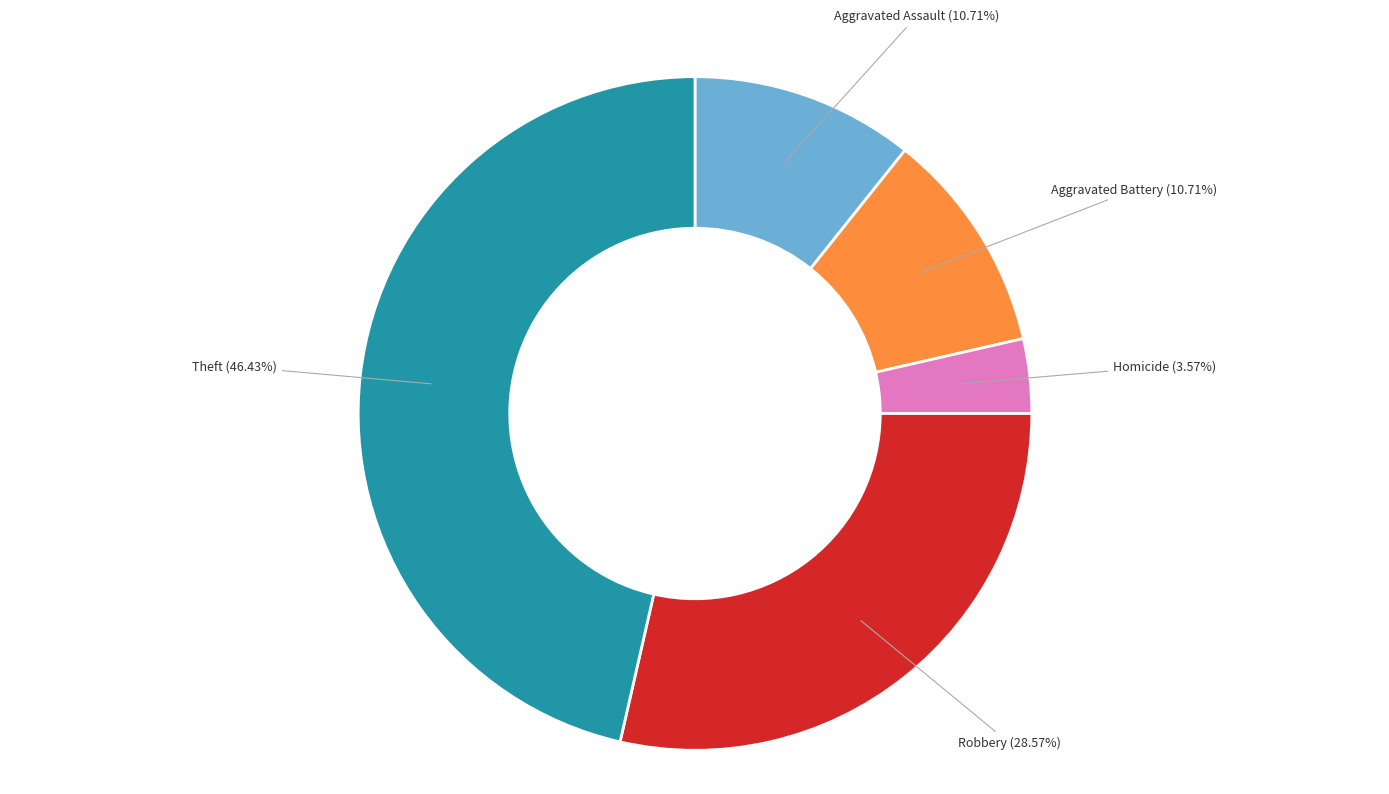

Is there any slice that represents more than half of the pie?

No